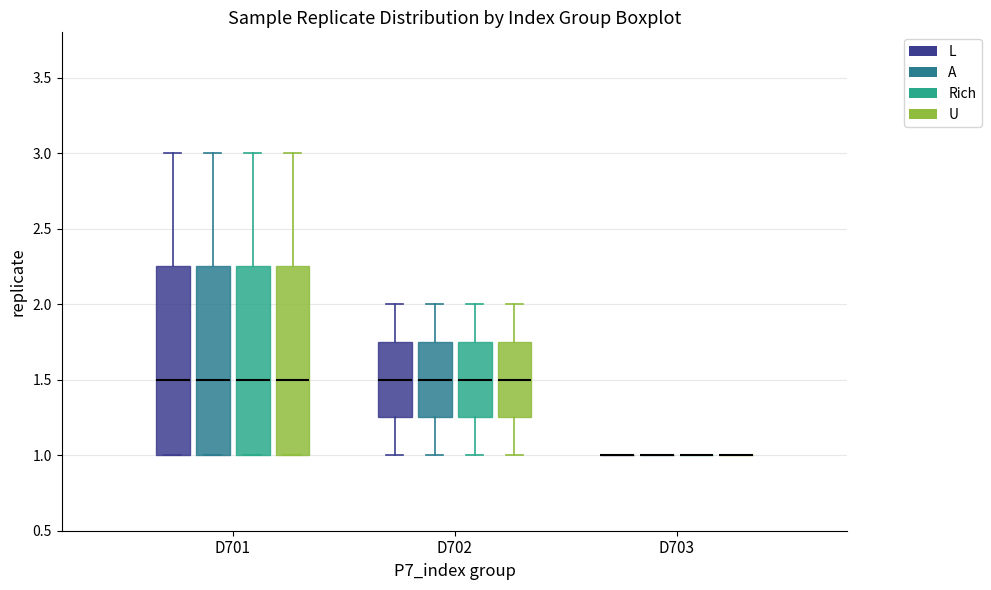

Reading left to right, transcribe this box plot: for each box, give where its median line is, the range the box spans, and where its two whiskers end, as read against the y-axis. The values are not printed on the chart, so give them approximately, as read against the axis.

D701 (L): median 1.50, box 1.00 to 2.25, whiskers 1.00 to 3.00
D701 (A): median 1.50, box 1.00 to 2.25, whiskers 1.00 to 3.00
D701 (Rich): median 1.50, box 1.00 to 2.25, whiskers 1.00 to 3.00
D701 (U): median 1.50, box 1.00 to 2.25, whiskers 1.00 to 3.00
D702 (L): median 1.50, box 1.25 to 1.75, whiskers 1.00 to 2.00
D702 (A): median 1.50, box 1.25 to 1.75, whiskers 1.00 to 2.00
D702 (Rich): median 1.50, box 1.25 to 1.75, whiskers 1.00 to 2.00
D702 (U): median 1.50, box 1.25 to 1.75, whiskers 1.00 to 2.00
D703 (L): box collapsed to a line at 1.00, whiskers 1.00 to 1.00
D703 (A): box collapsed to a line at 1.00, whiskers 1.00 to 1.00
D703 (Rich): box collapsed to a line at 1.00, whiskers 1.00 to 1.00
D703 (U): box collapsed to a line at 1.00, whiskers 1.00 to 1.00